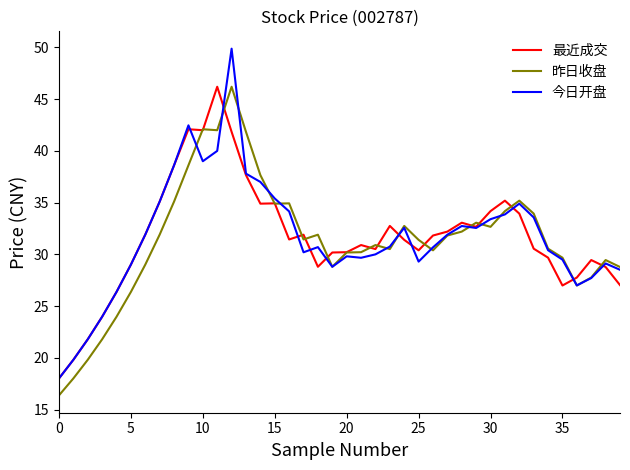

Which series has the widest spread of values?

今日开盘